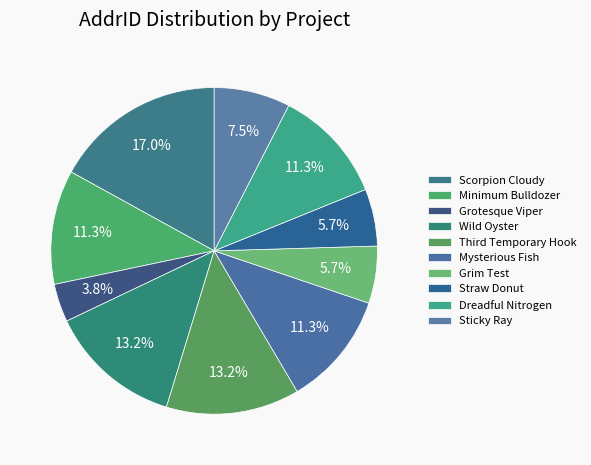

How many segments does this pie chart have?

10